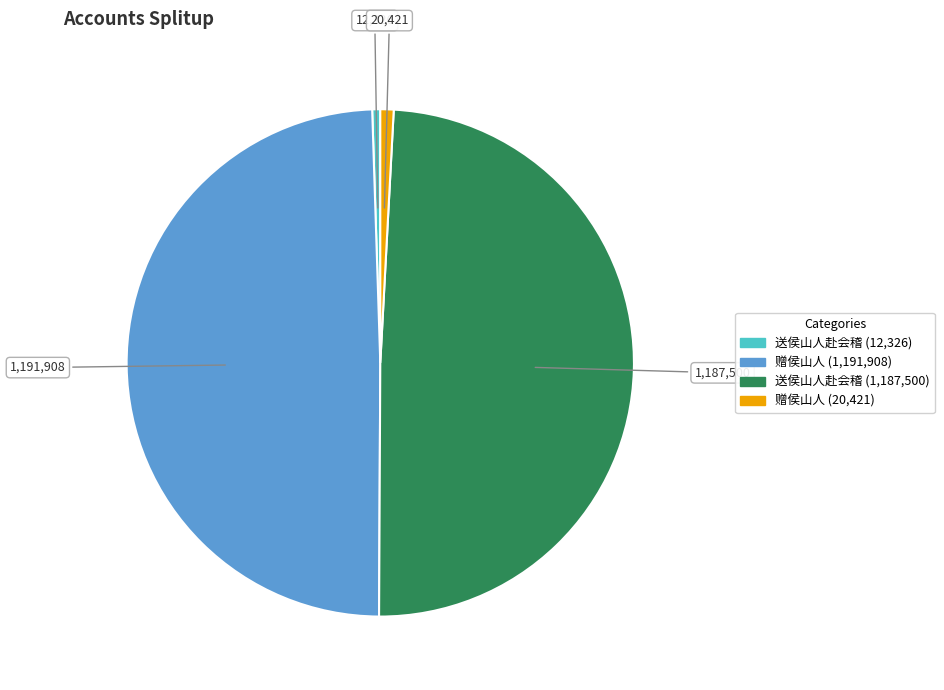

Is there any slice that represents more than half of the pie?

No